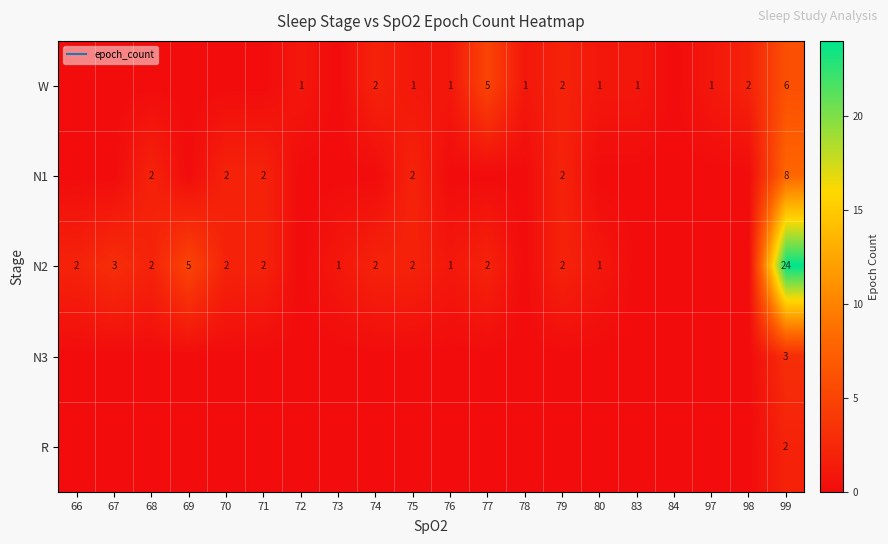

At which category is the sum across all series the highest?

99